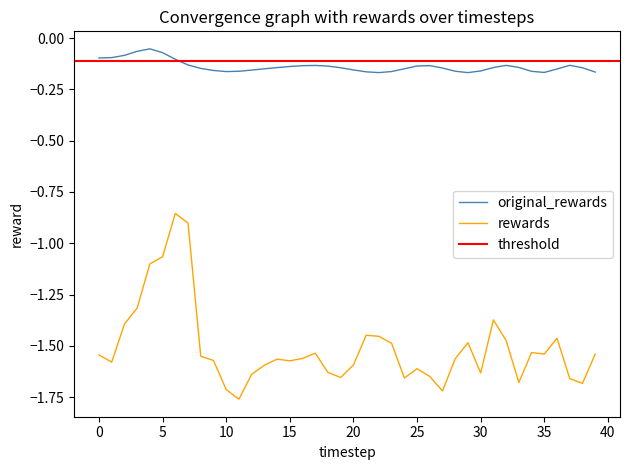

Which series has the largest total across all categories?

original_rewards